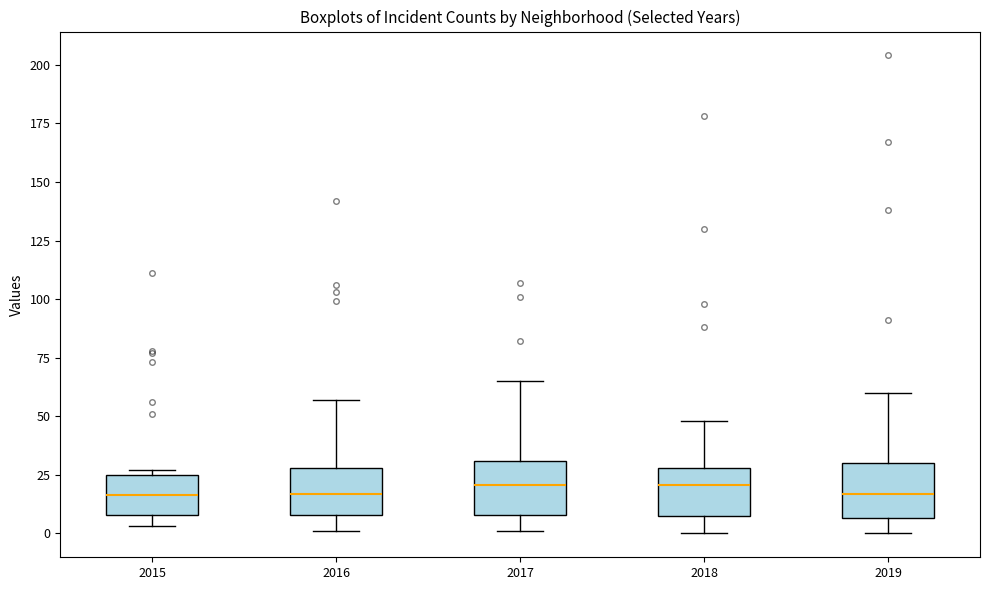

Reading left to right, transcribe this box plot: for each box, give where its median line is, the range the box spans, and where its two whiskers end, as read against the y-axis. The values are not printed on the chart, so give them approximately, as read against the axis.

2015: median 15, box 10 to 25, whiskers 5 to 25 (just above the box's upper edge)
2016: median 15, box 10 to 30, whiskers 0 to 55
2017: median 20, box 10 to 30, whiskers 0 to 65
2018: median 20, box 10 to 30, whiskers 0 to 50
2019: median 15, box 5 to 30, whiskers 0 to 60